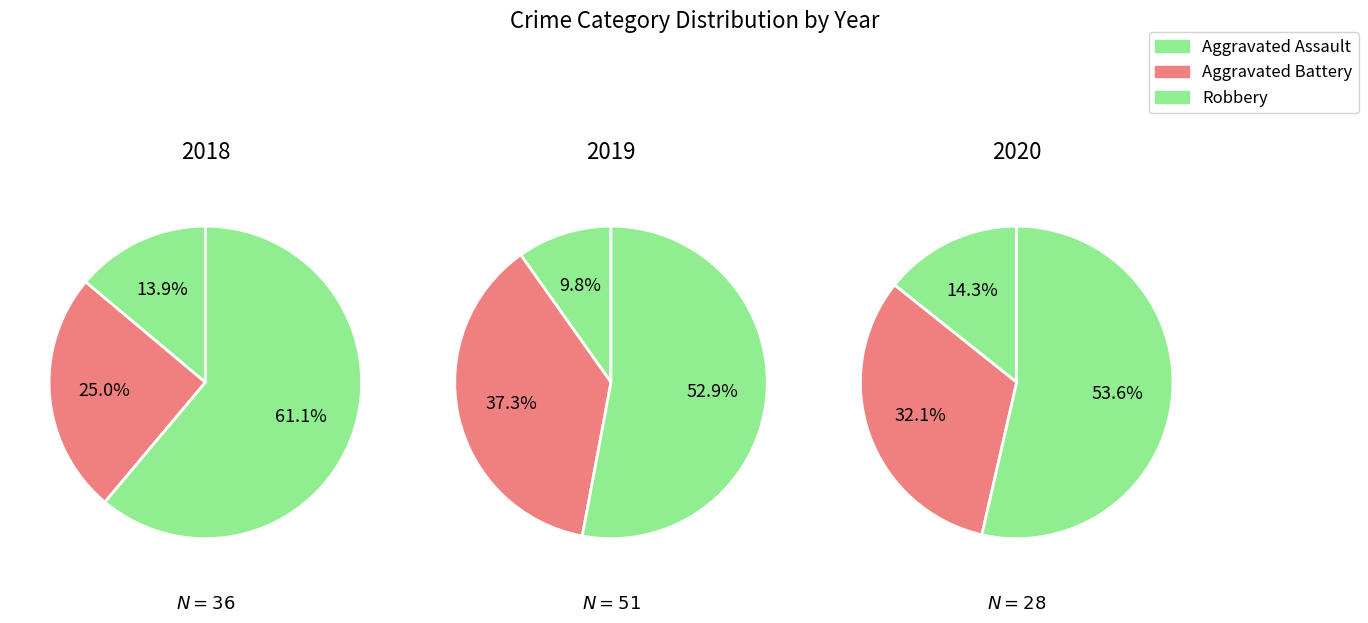

To the nearest percent, what is the difference between the largest and smallest slice percentages?

39%